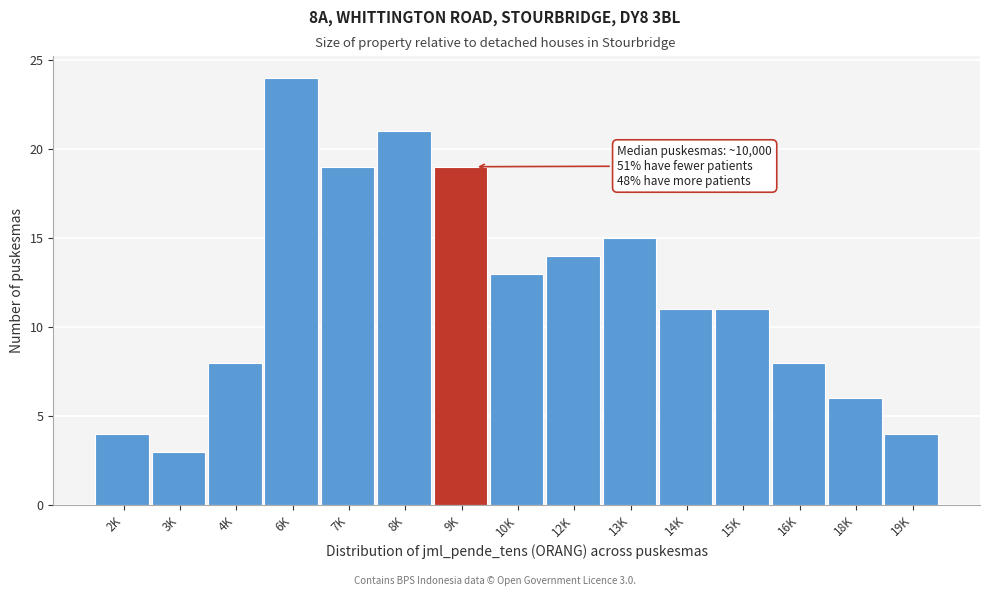

Reading left to right, what are all the values shown in this chart?

2K=4	3K=3	4K=8	6K=24	7K=19	8K=21	9K=19	10K=13	12K=14	13K=15	14K=11	15K=11	16K=8	18K=6	19K=4